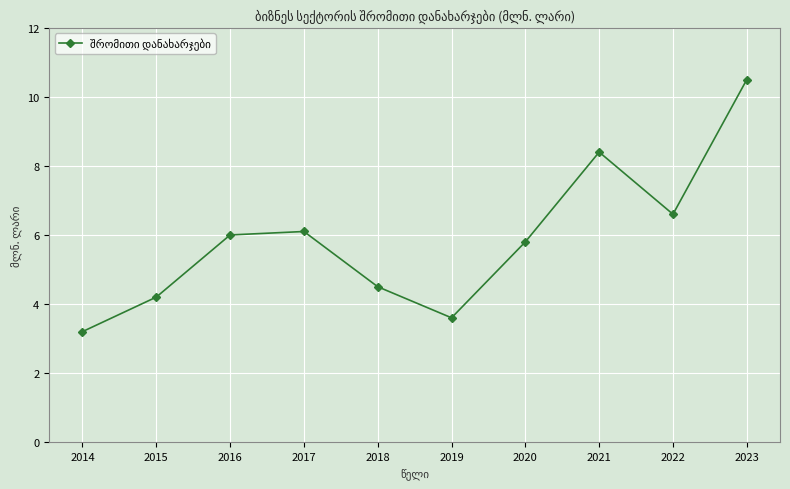

Reading right to left, transcribe all the data shown in this chart.

10.5	6.6	8.4	5.8	3.6	4.5	6.1	6.0	4.2	3.2